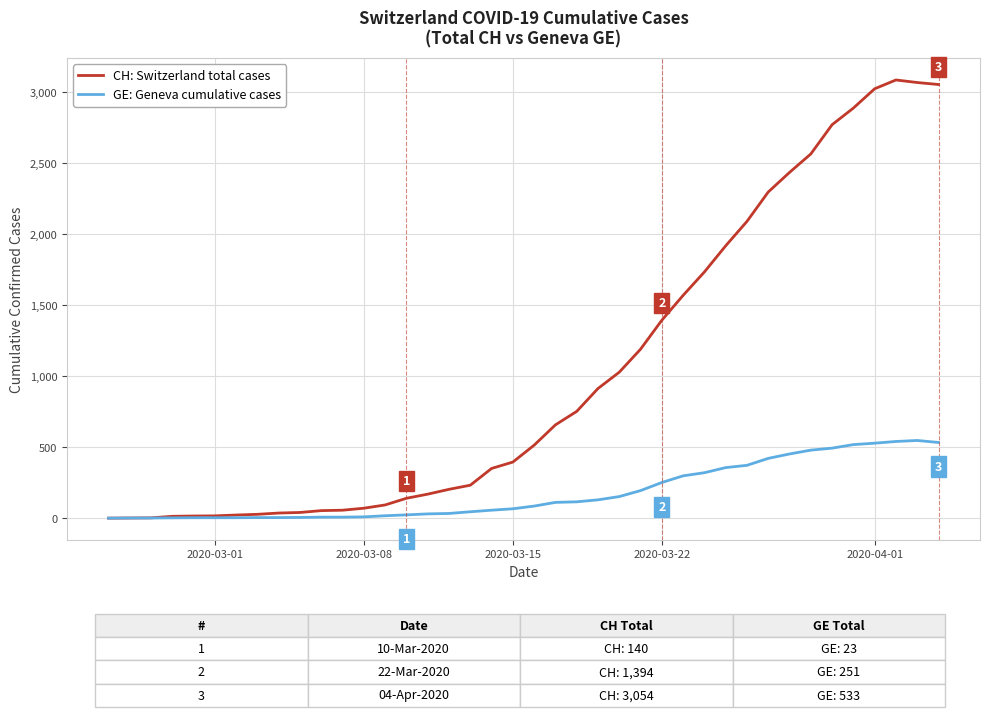

List the series in order of their peak value, lowest first.

GE: Geneva cumulative cases, CH: Switzerland total cases